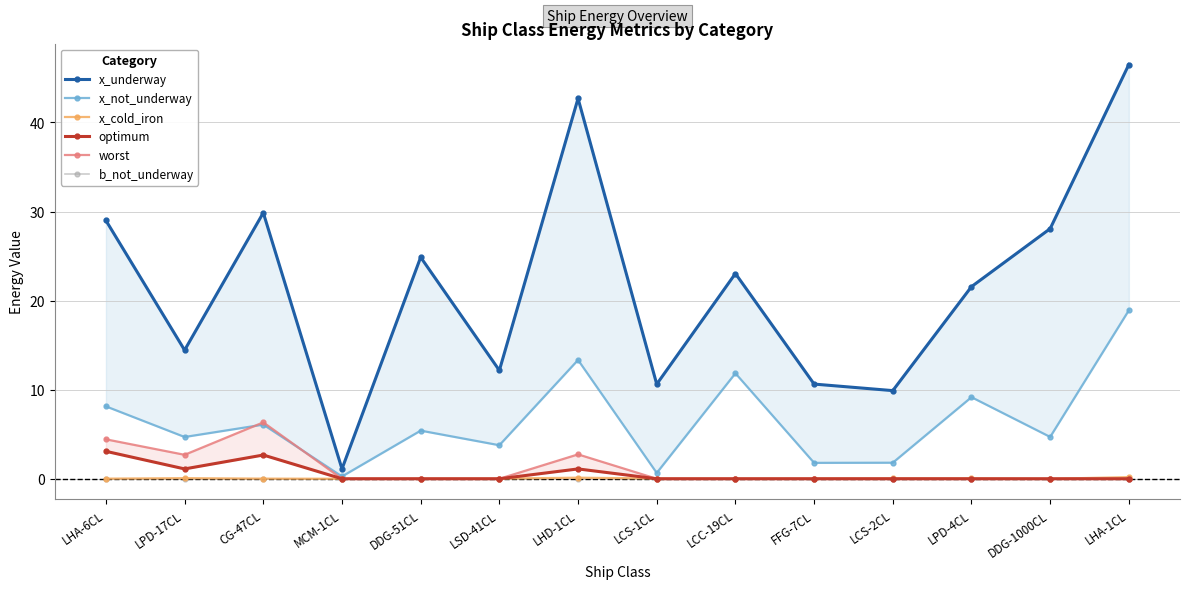

What is the maximum value shown in the chart?

46.5